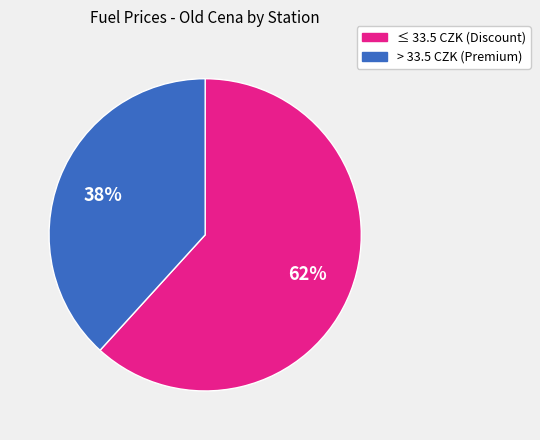

Does any single category account for the majority?

Yes